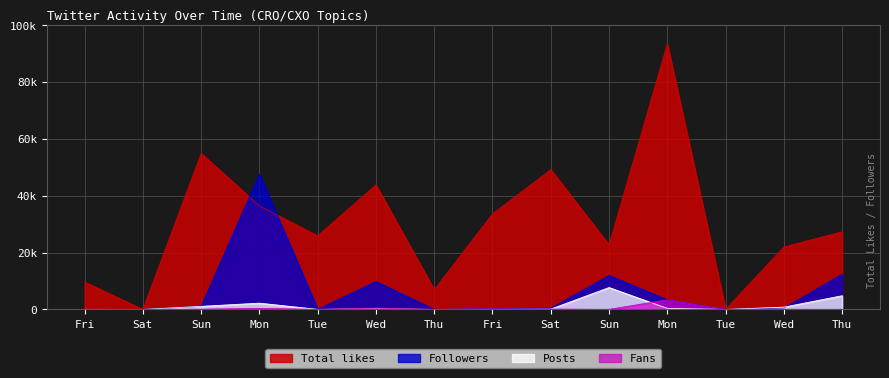

What is the difference between the maximum and minimum values in the followers series?

47612